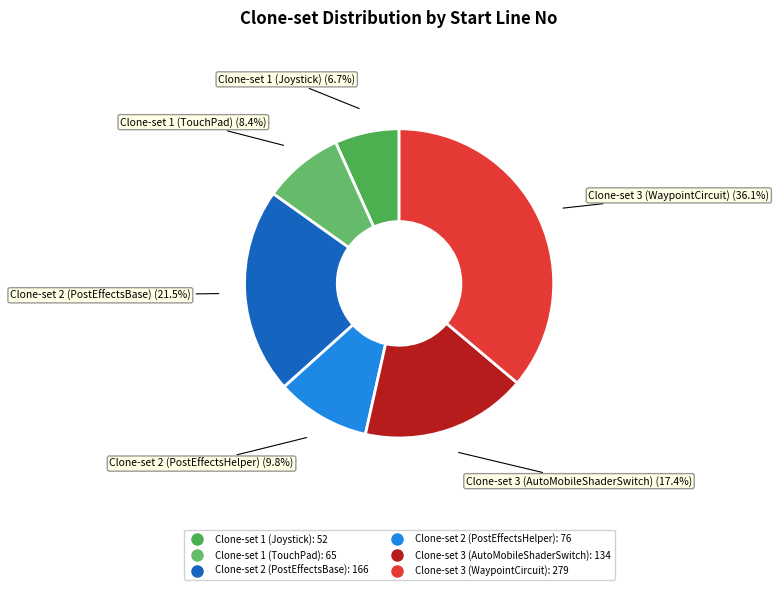

Count the number of slices in the pie.

6